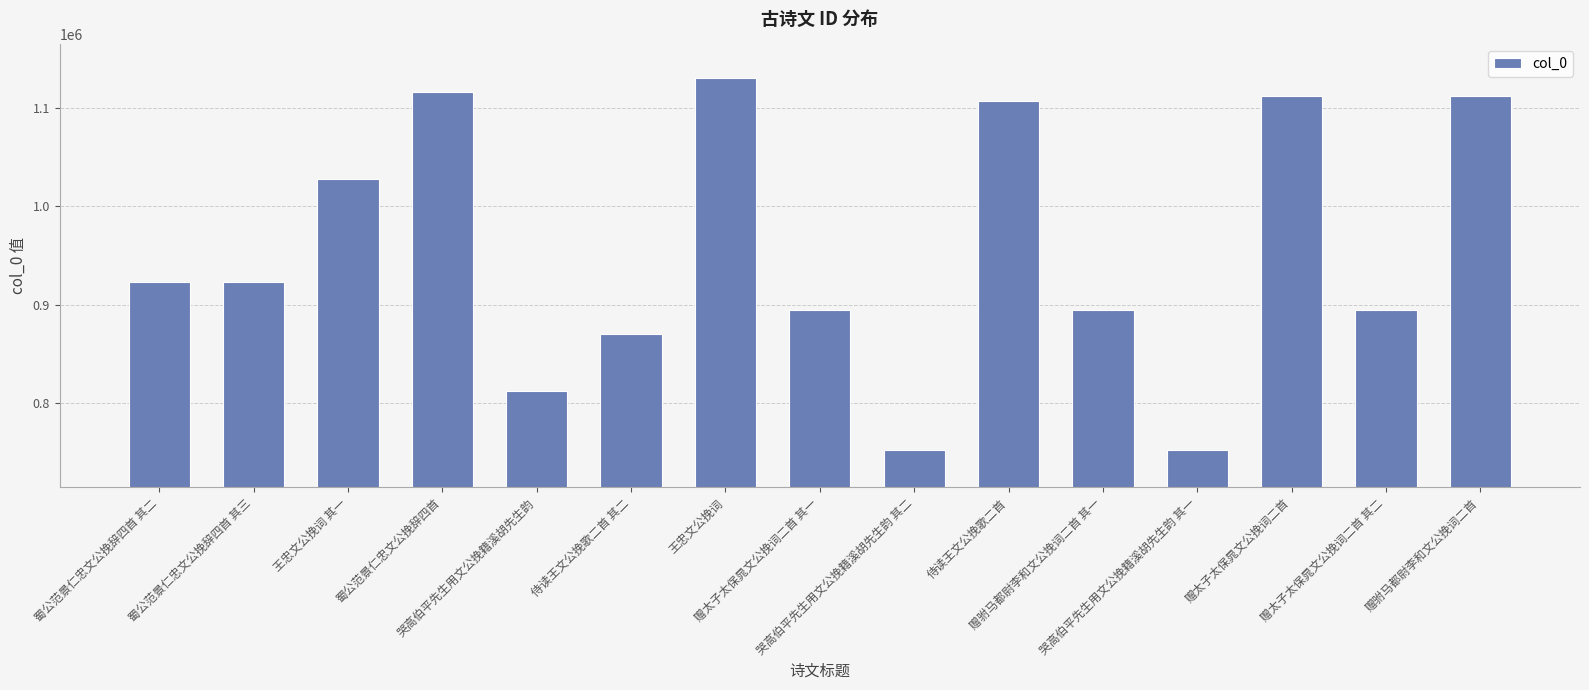

At which label does the data first exceed 923283?

蜀公范景仁忠文公挽辞四首 其二